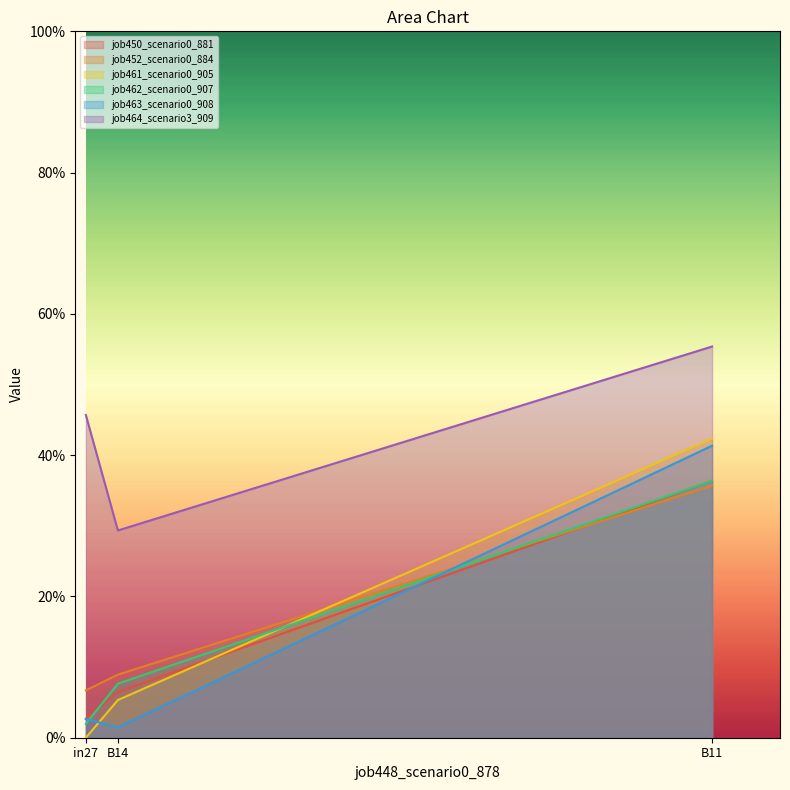

Does the chart display data point markers on the line(s)?

No